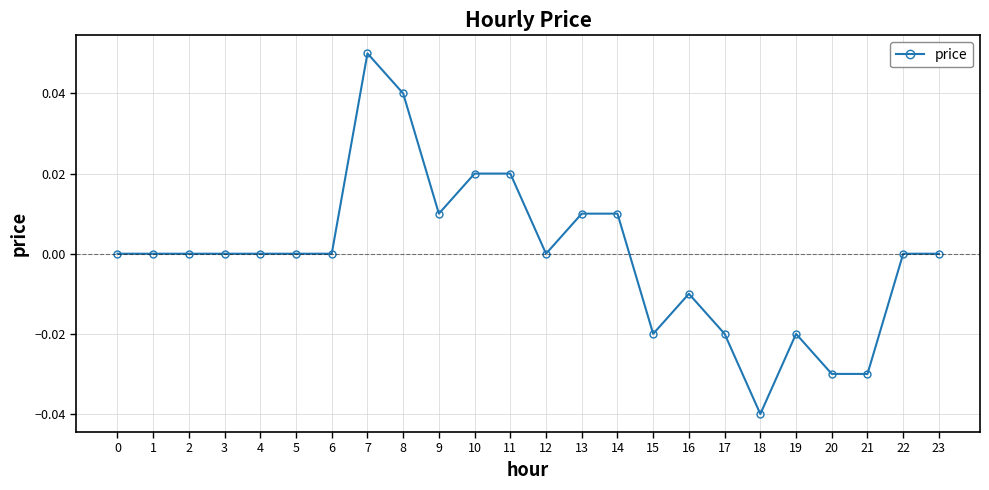

At which category does the chart reach its minimum across all series?

18